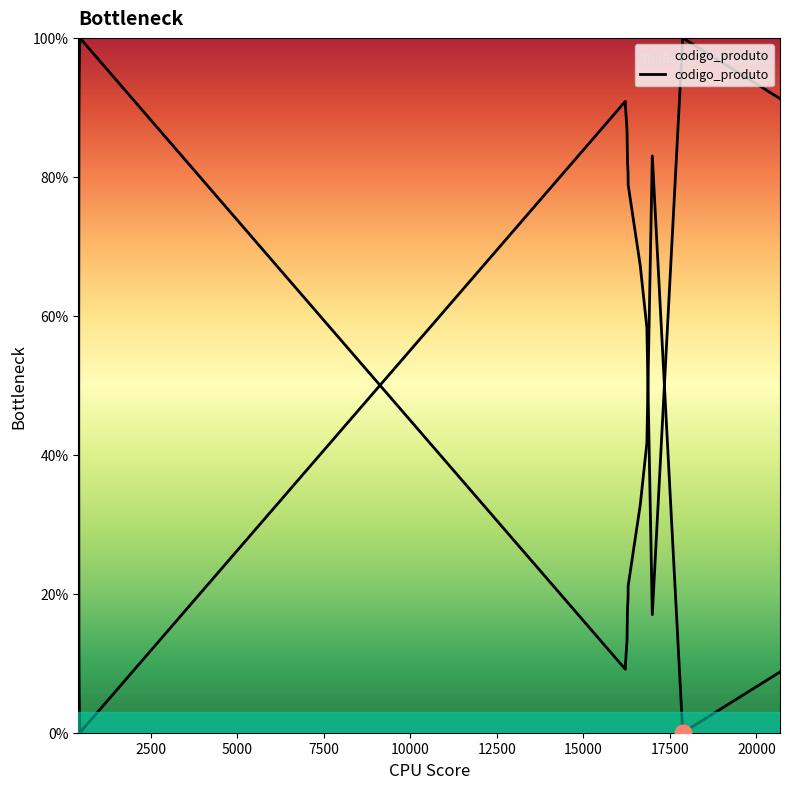

Read the value at 422.

88.1